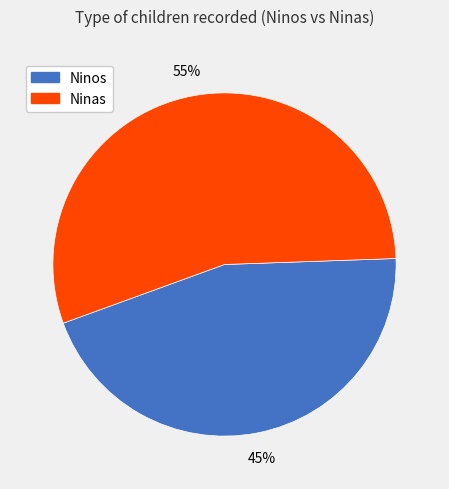

The Ninos slice represents 45% of the pie. True or false?

True